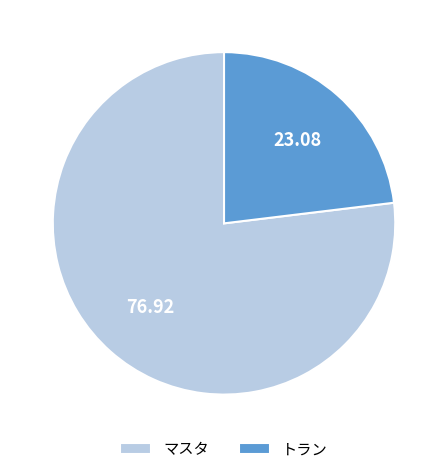

Is there any slice that represents more than half of the pie?

Yes